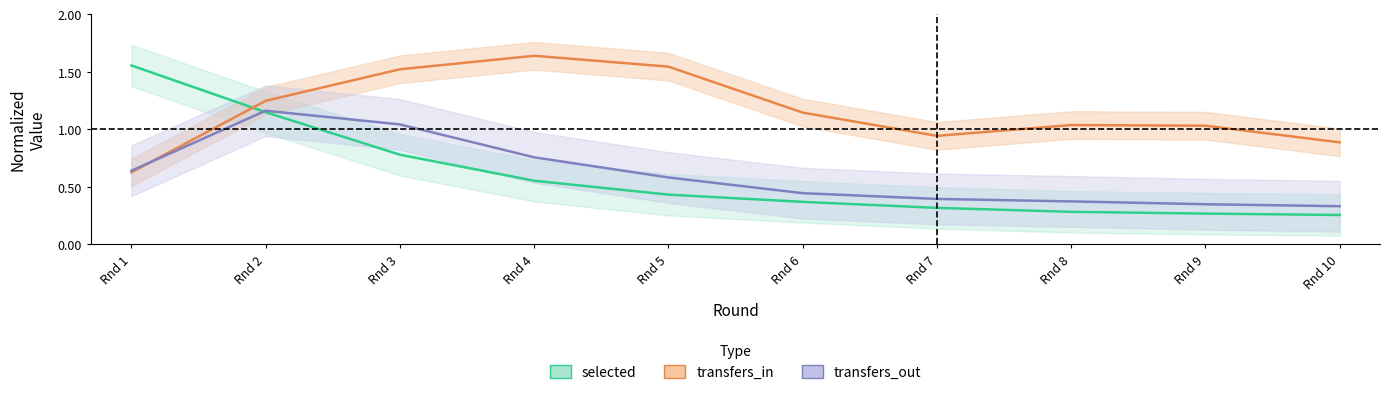

True or false: transfers_in (normalized) has more than 0 interior local peaks.

True